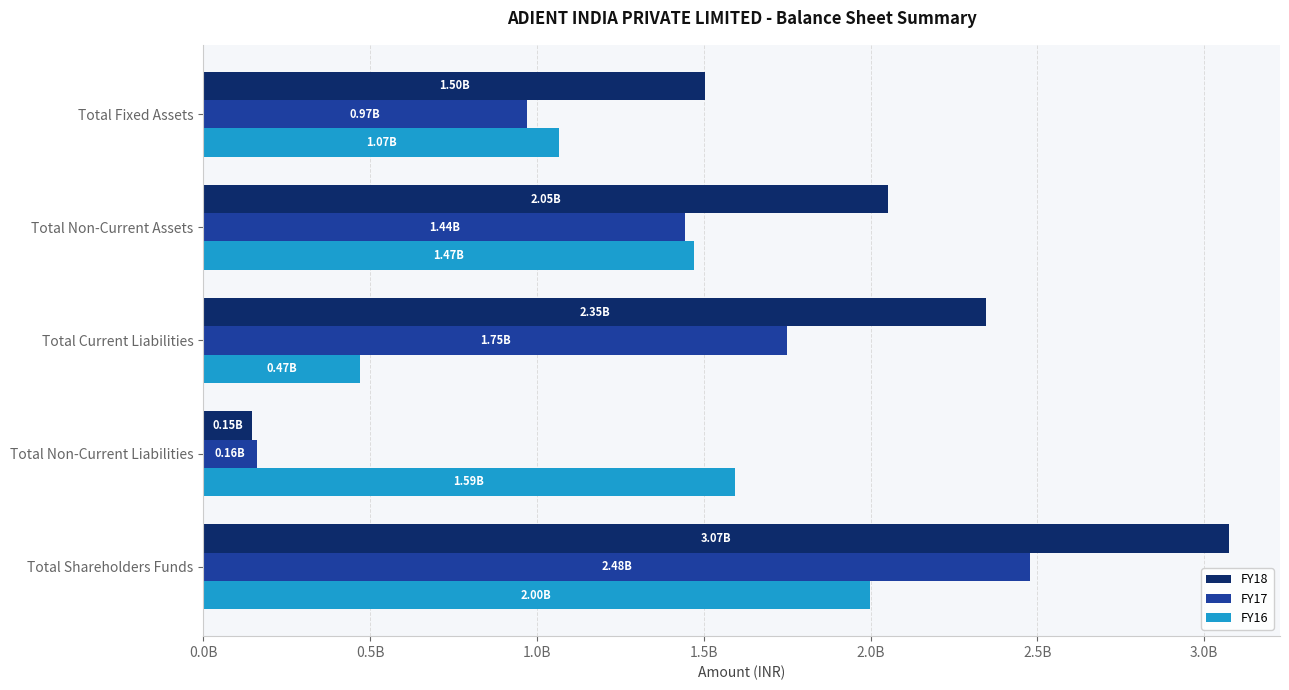

At which category does the chart reach its peak across all series?

Total Shareholders Funds